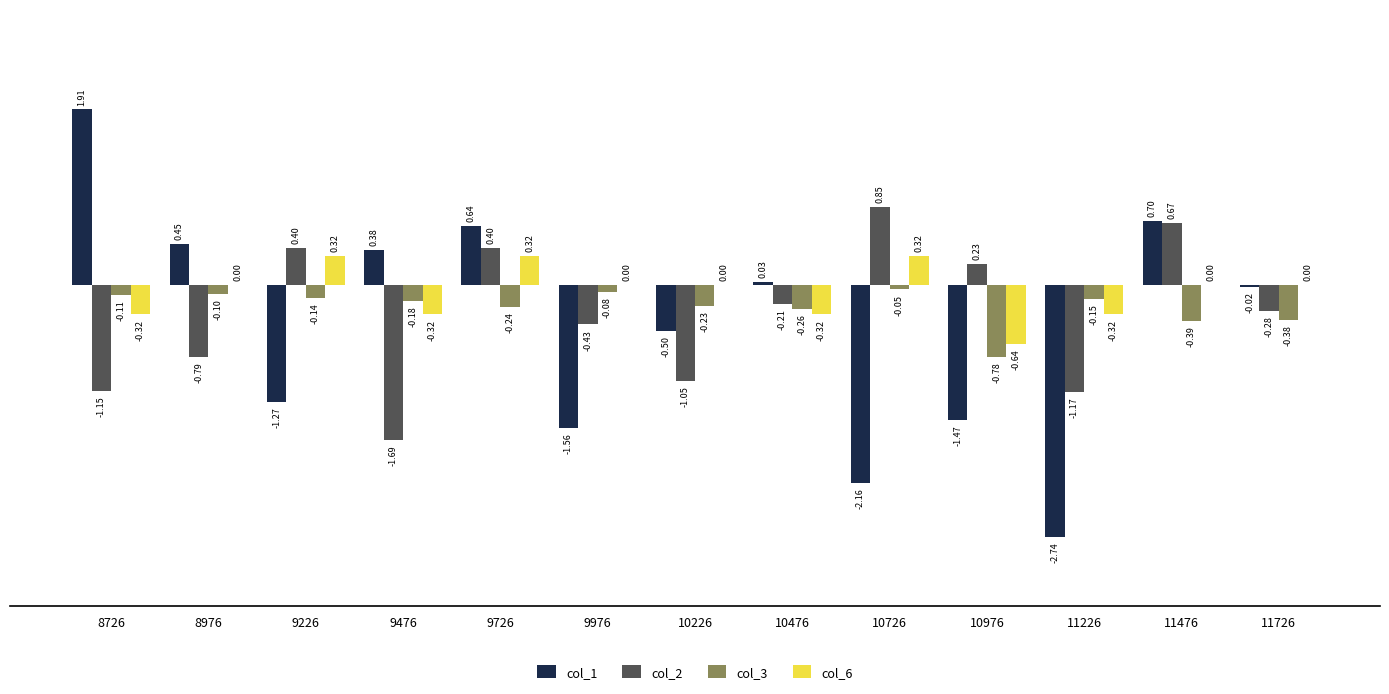

At which category is the sum across all series the highest?

9726